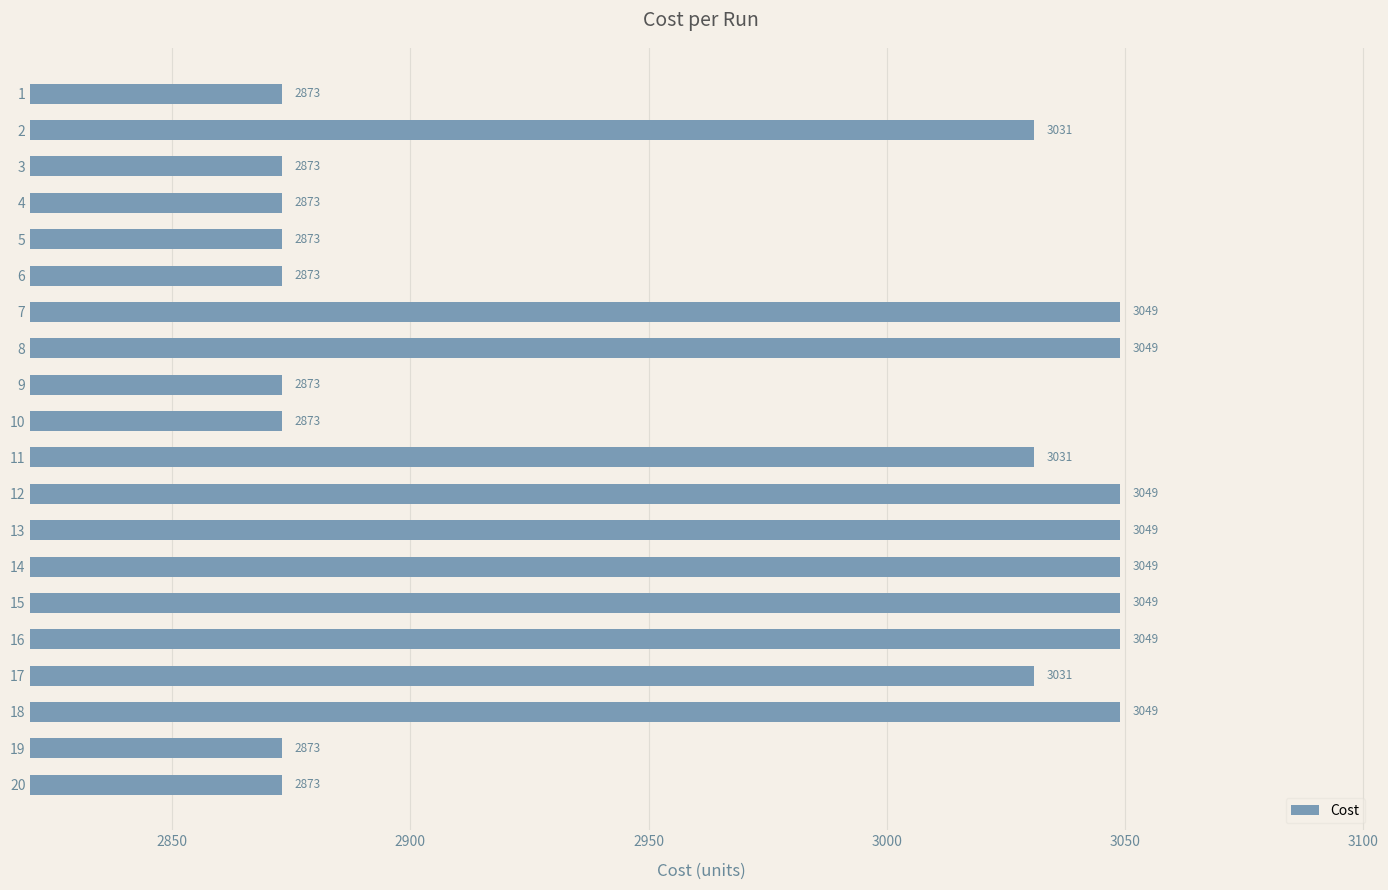

What is the minimum value shown in the chart?

2873.0